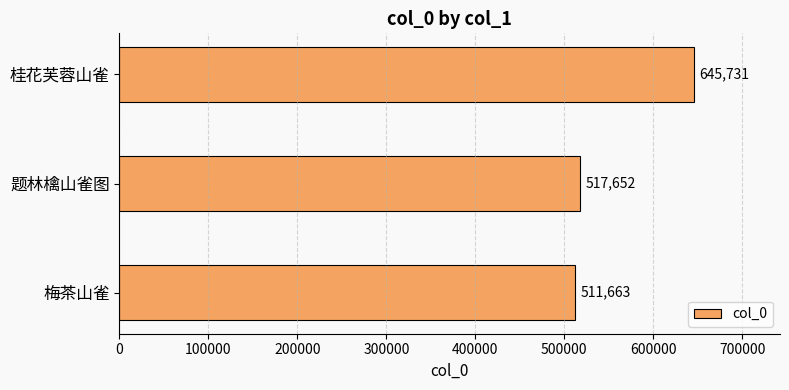

What value does the data have at 题林檎山雀图, to the nearest 50?

517650